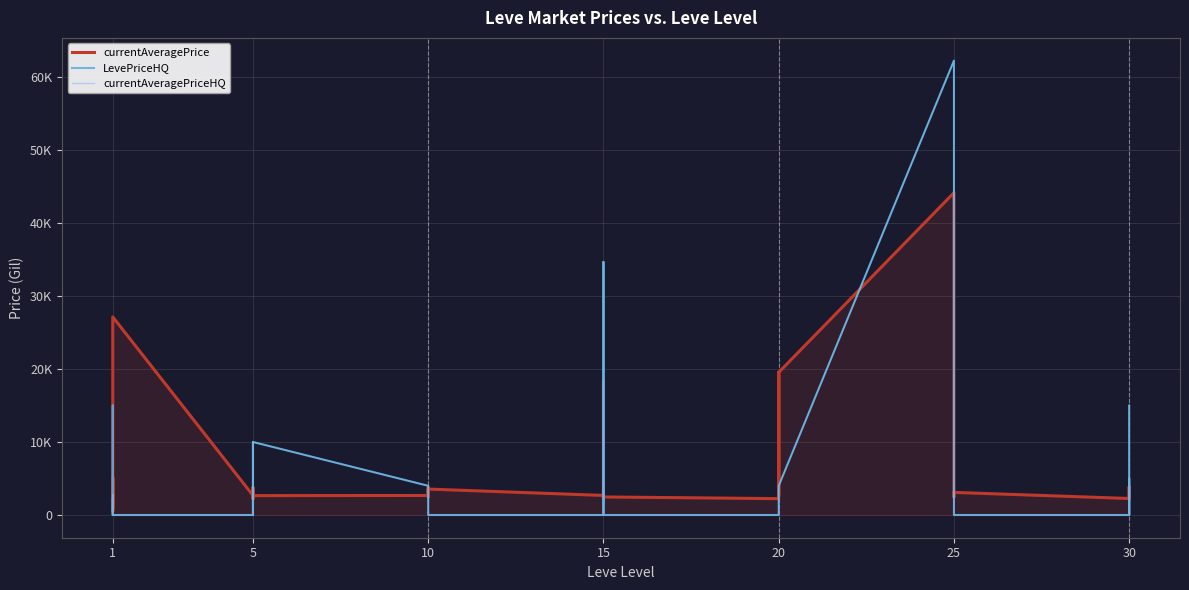

How many lines are shown in the chart?

3